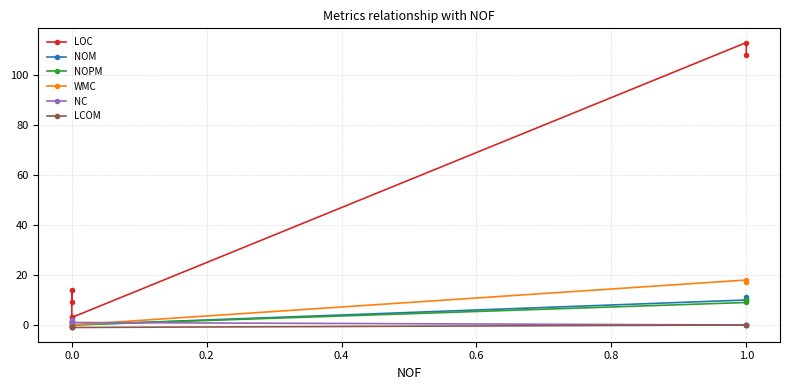

What are all the series names shown in the legend?

LOC, NOM, NOPM, WMC, NC, LCOM